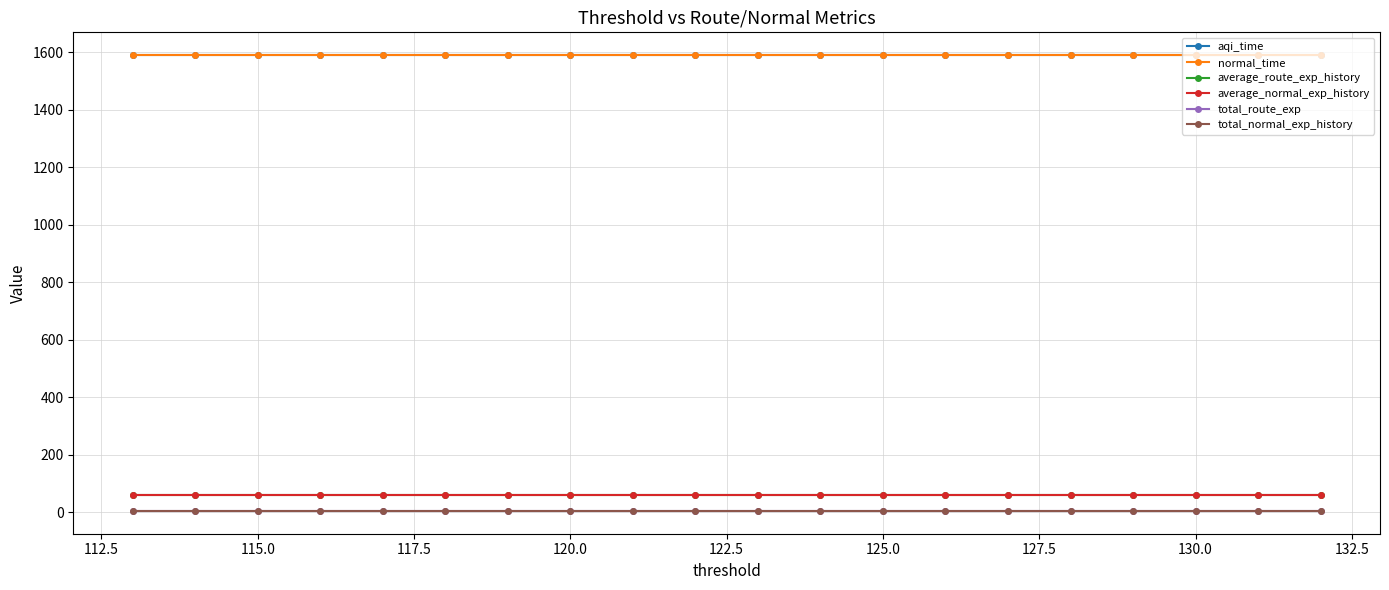

True or false: total_route_exp and average_normal_exp_history cross at least once.

False